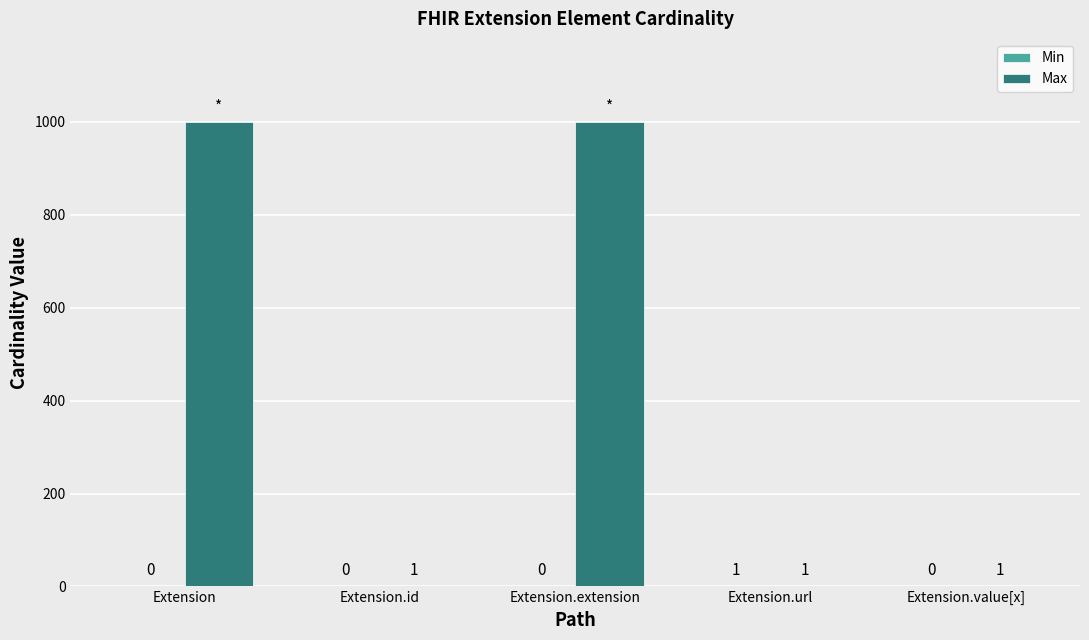

What is the total value across all series at Extension.extension?

999